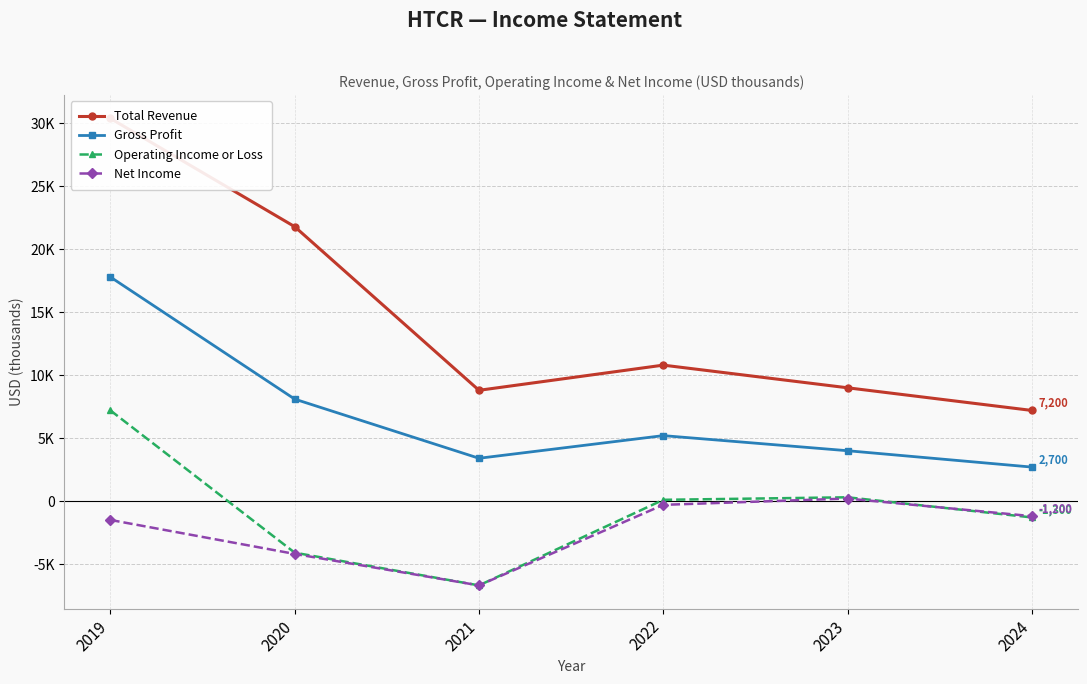

At which label does Gross Profit reach its minimum?

2024